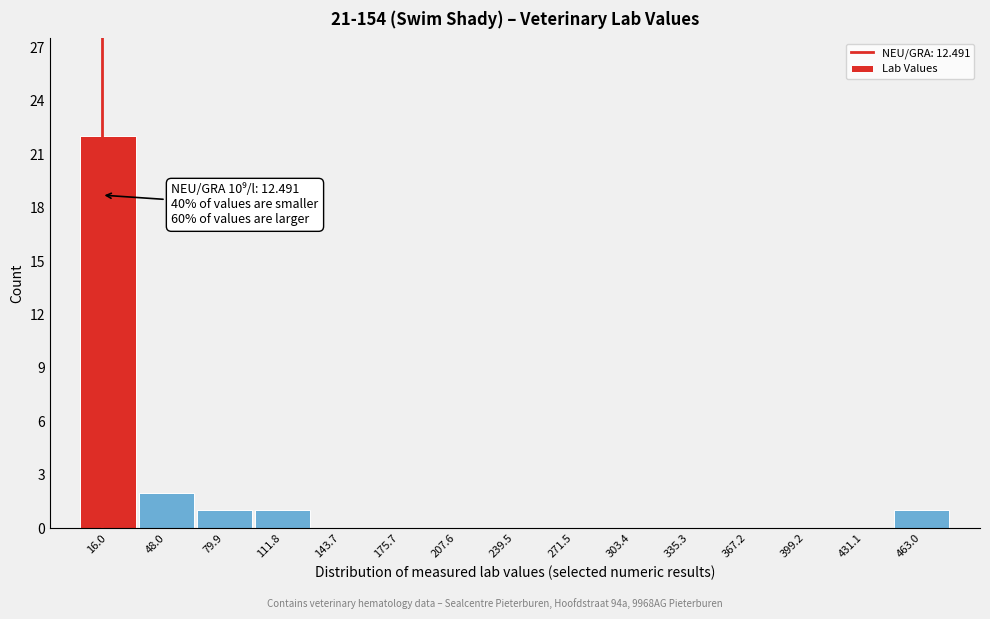

Which range on the x-axis has the tallest bar?

0 to 30